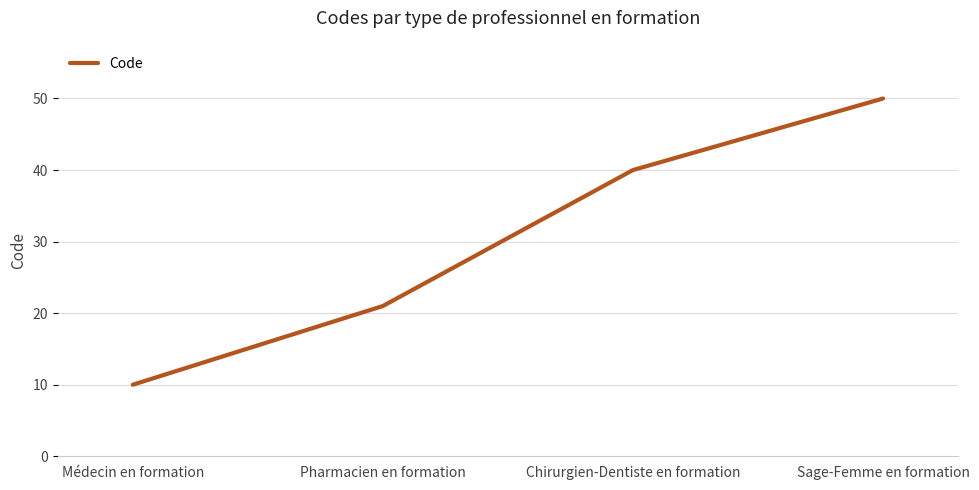

Reading right to left, what are all the values shown in this chart?

Sage-Femme en formation=50	Chirurgien-Dentiste en formation=40	Pharmacien en formation=21	Médecin en formation=10